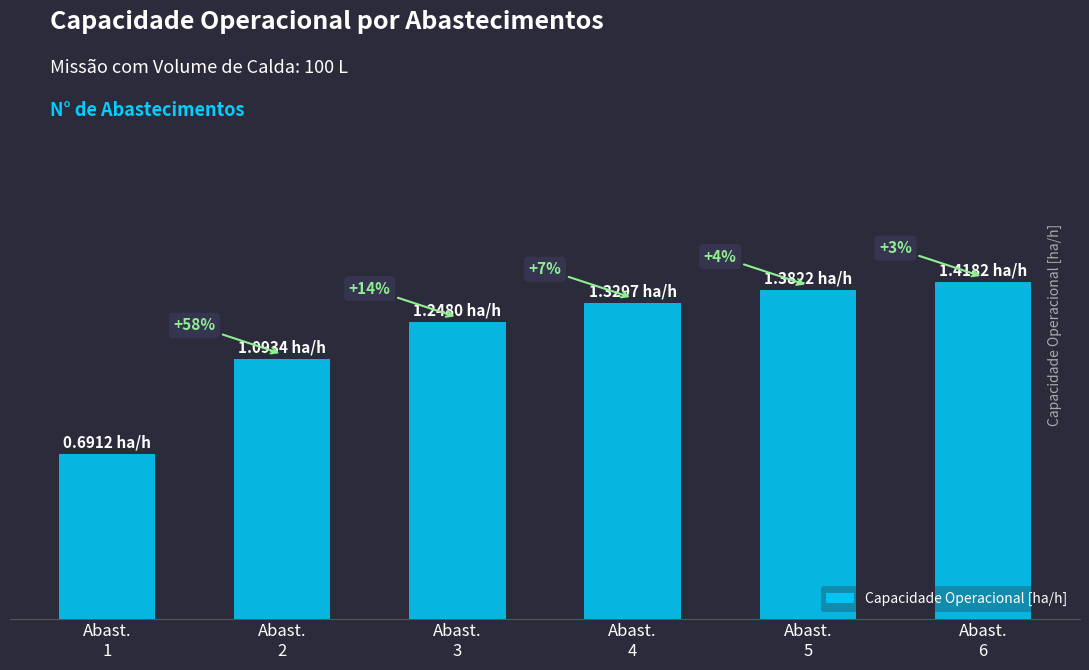

Are the bars horizontal?

No